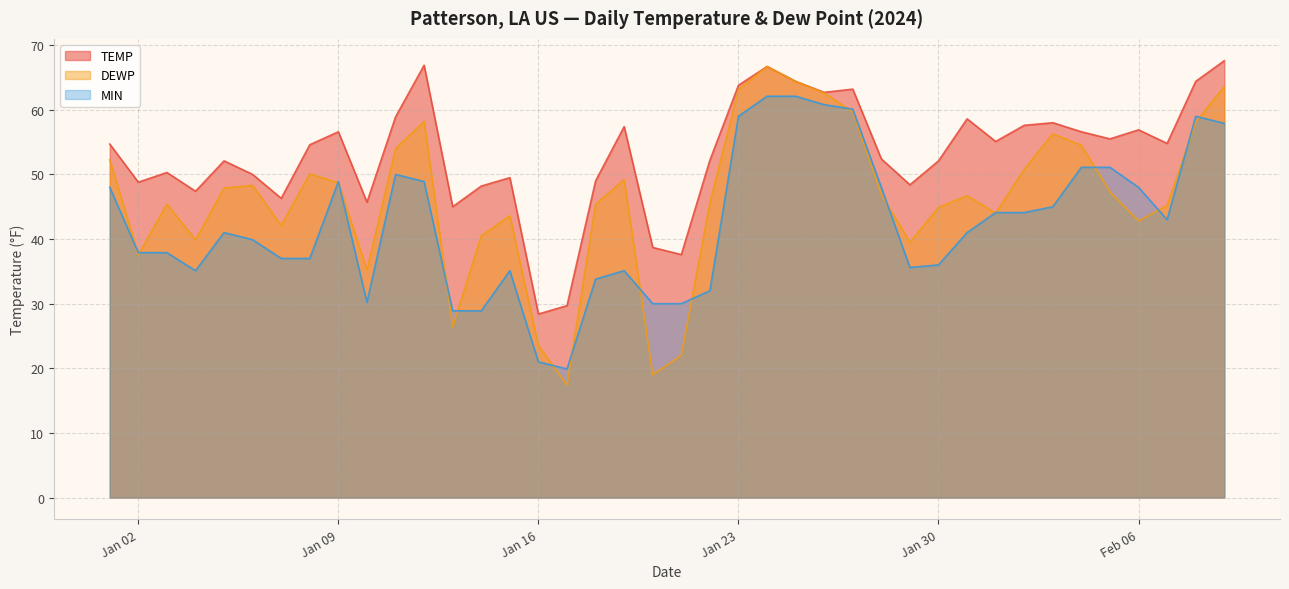

True or false: TEMP has more than 0 points higher than both neighbors.

True